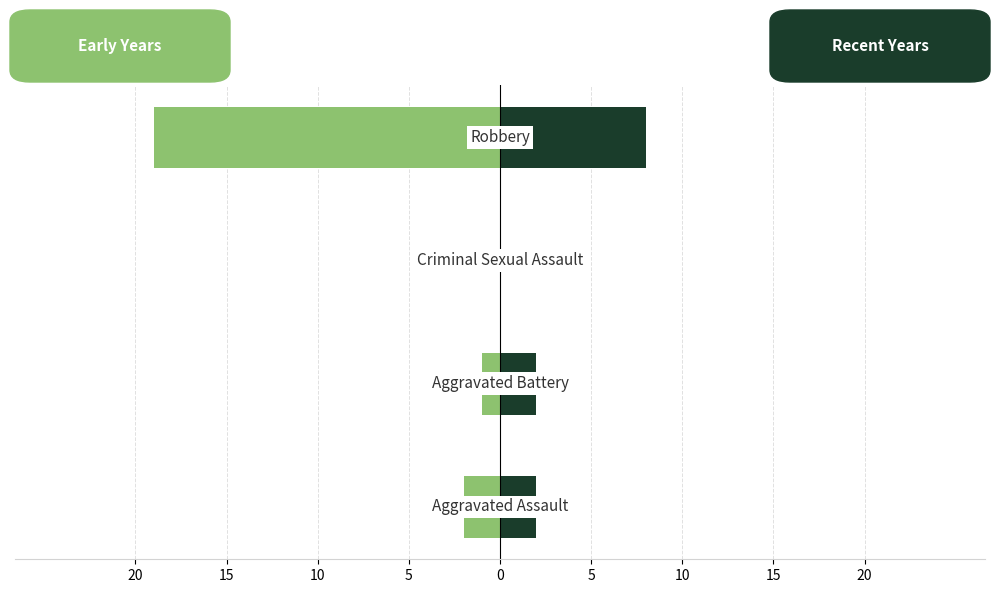

How many bars are there in each group?

2